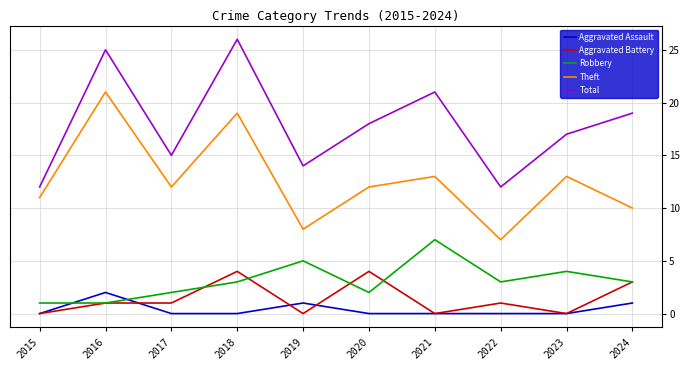

Reading left to right, extract all data points from this chart.

Aggravated Assault: 2015=0	2016=2	2017=0	2018=0	2019=1	2020=0	2021=0	2022=0	2023=0	2024=1
Aggravated Battery: 2015=0	2016=1	2017=1	2018=4	2019=0	2020=4	2021=0	2022=1	2023=0	2024=3
Robbery: 2015=1	2016=1	2017=2	2018=3	2019=5	2020=2	2021=7	2022=3	2023=4	2024=3
Theft: 2015=11	2016=21	2017=12	2018=19	2019=8	2020=12	2021=13	2022=7	2023=13	2024=10
Total: 2015=12	2016=25	2017=15	2018=26	2019=14	2020=18	2021=21	2022=12	2023=17	2024=19